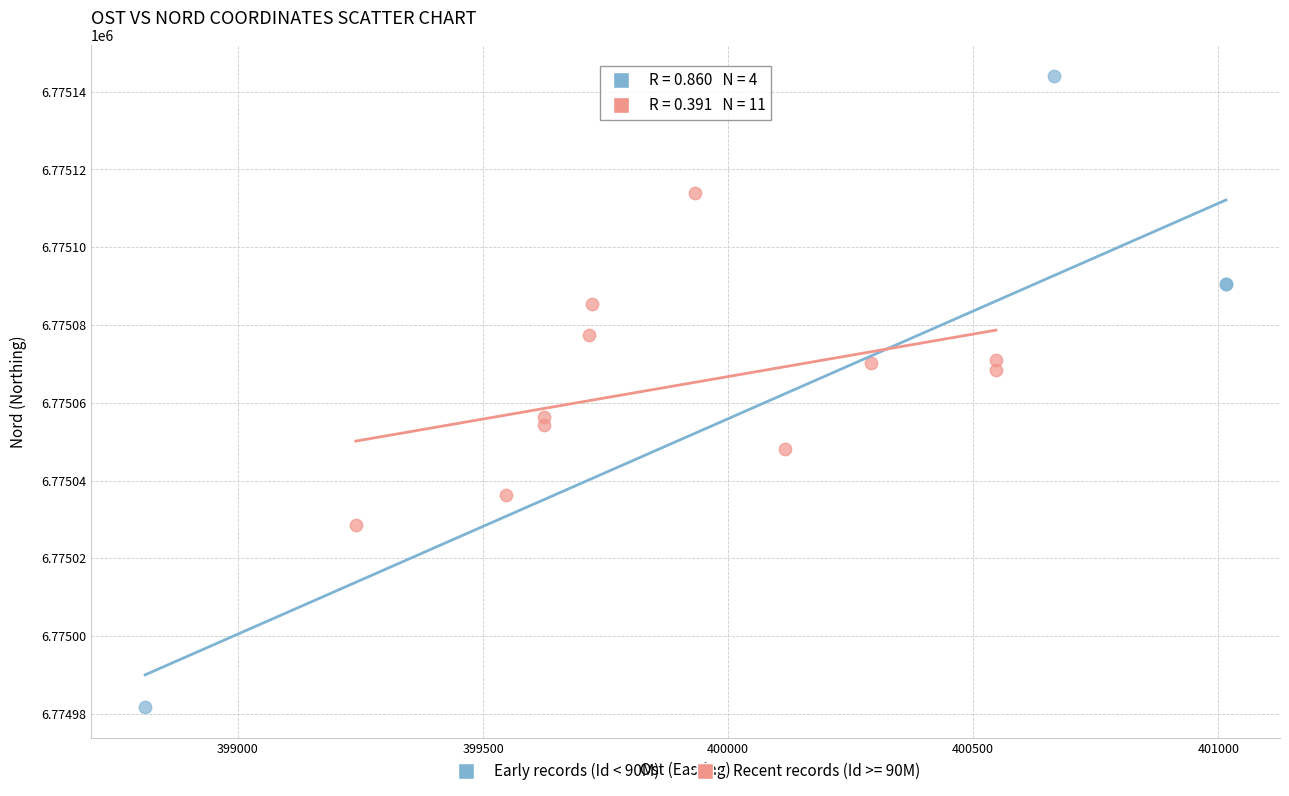

Which series reaches the maximum Y coordinate?

Early records (Id < 90M)